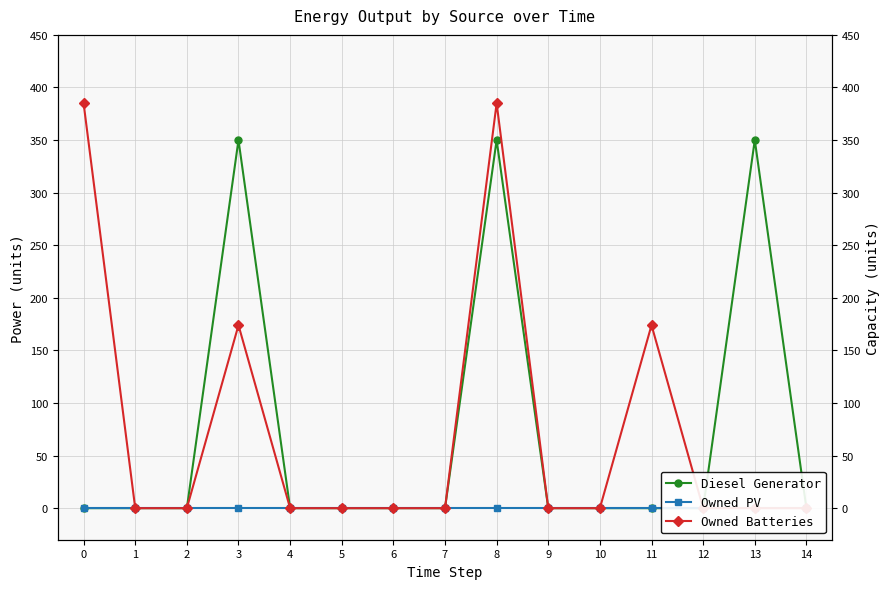

True or false: Owned Batteries and Owned PV cross at least once.

False